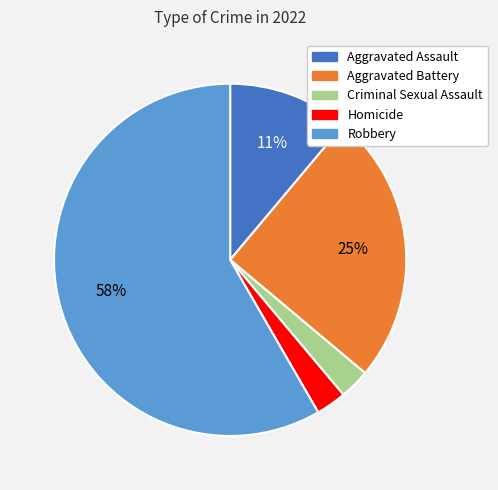

The Criminal Sexual Assault slice represents 3% of the pie. True or false?

True